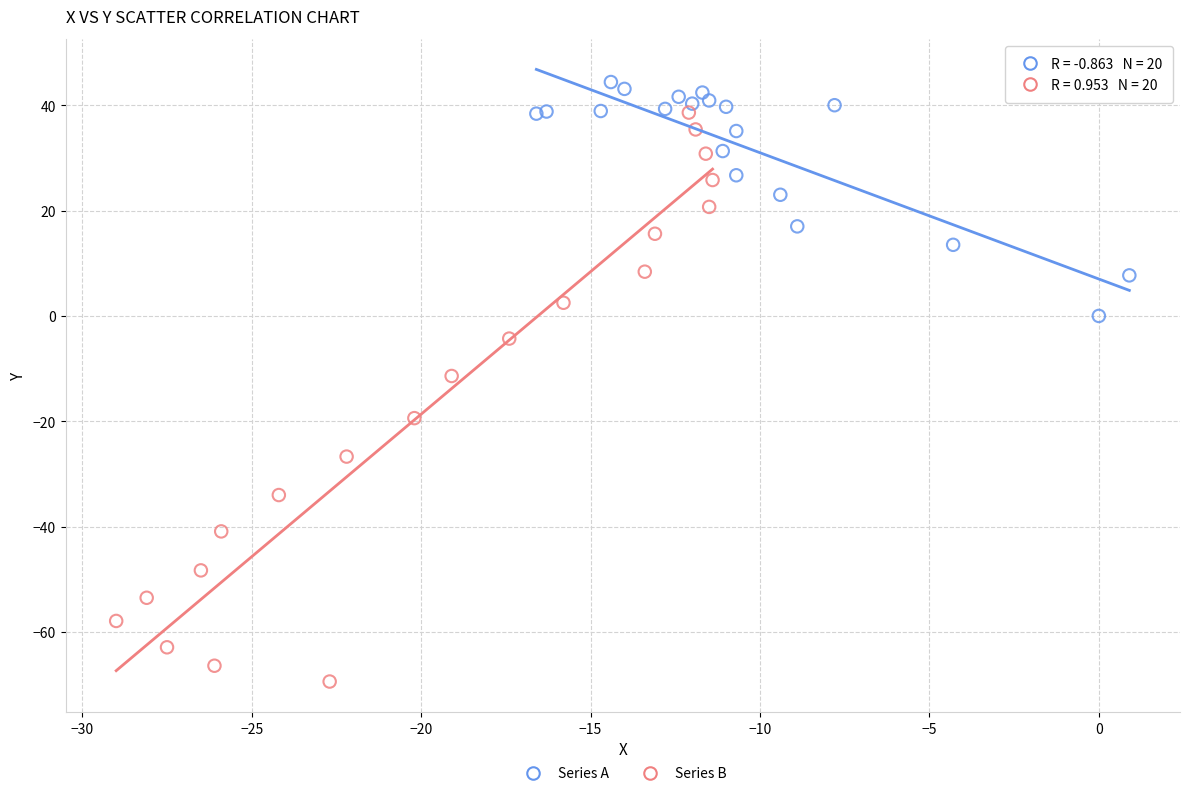

Which series has the largest Y range (max minus min)?

Series B